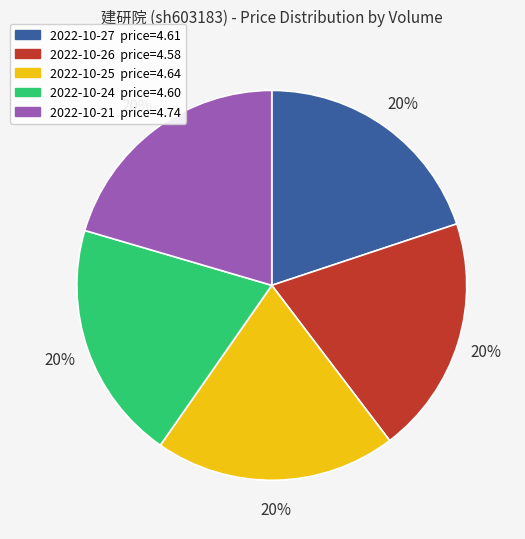

Does any single category account for the majority?

No